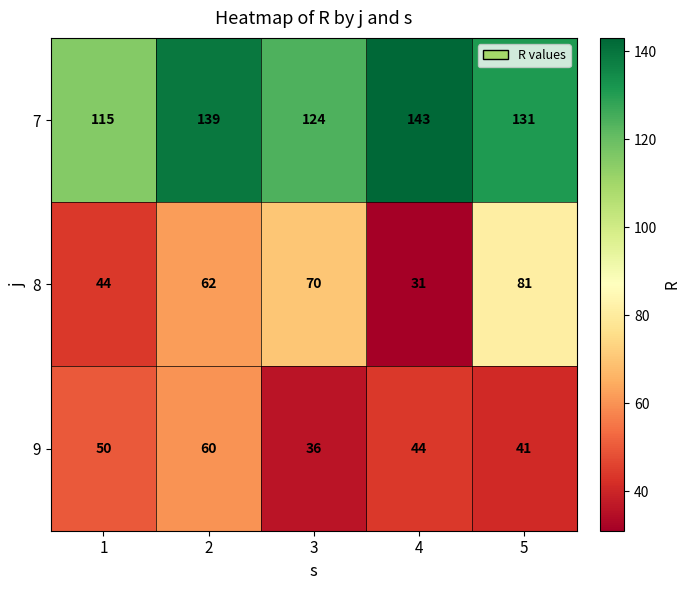

Read the 9 value at 2, to the nearest 10.

60